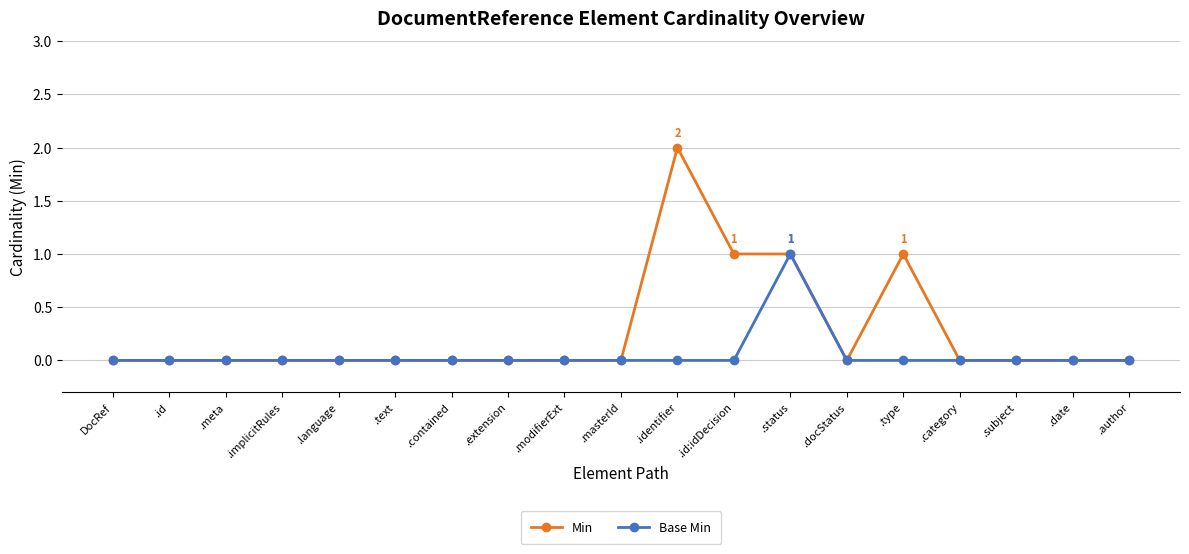

Which series has the largest range (max minus min)?

Min